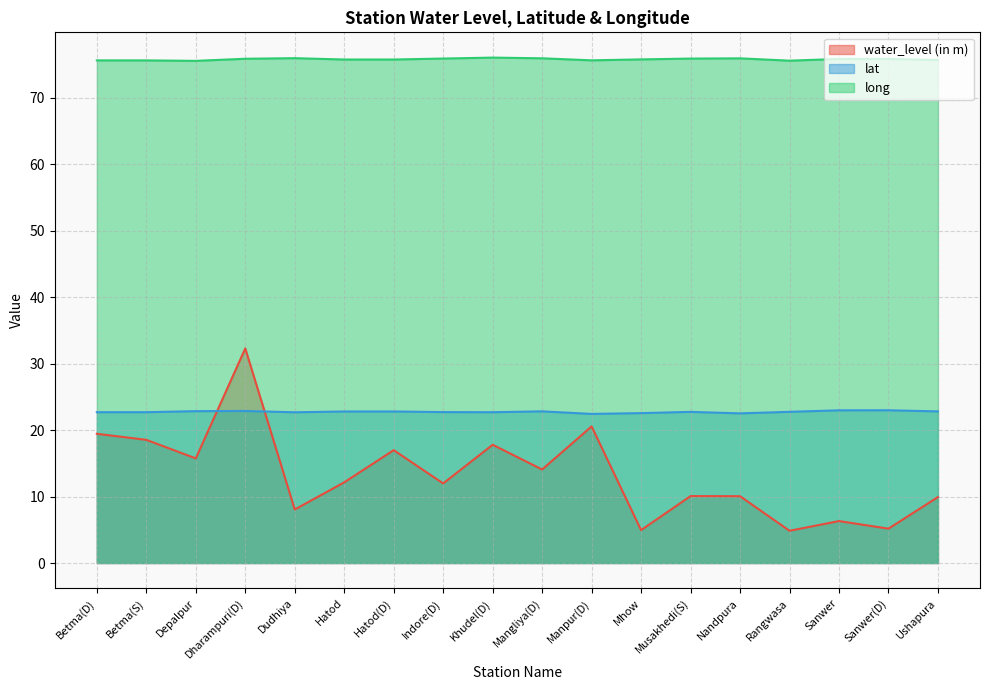

What is the label of the 8th point from the left?

Indore(D)